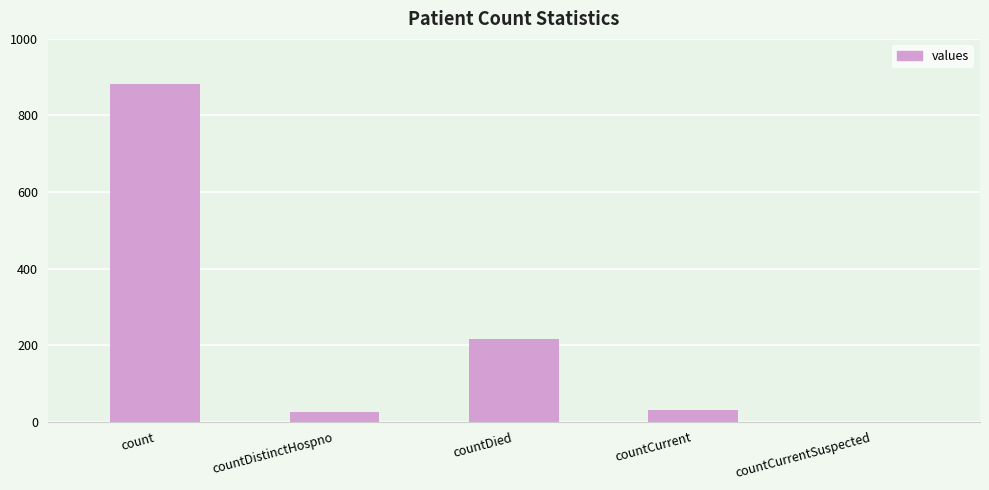

Read the value at countDistinctHospno.

25